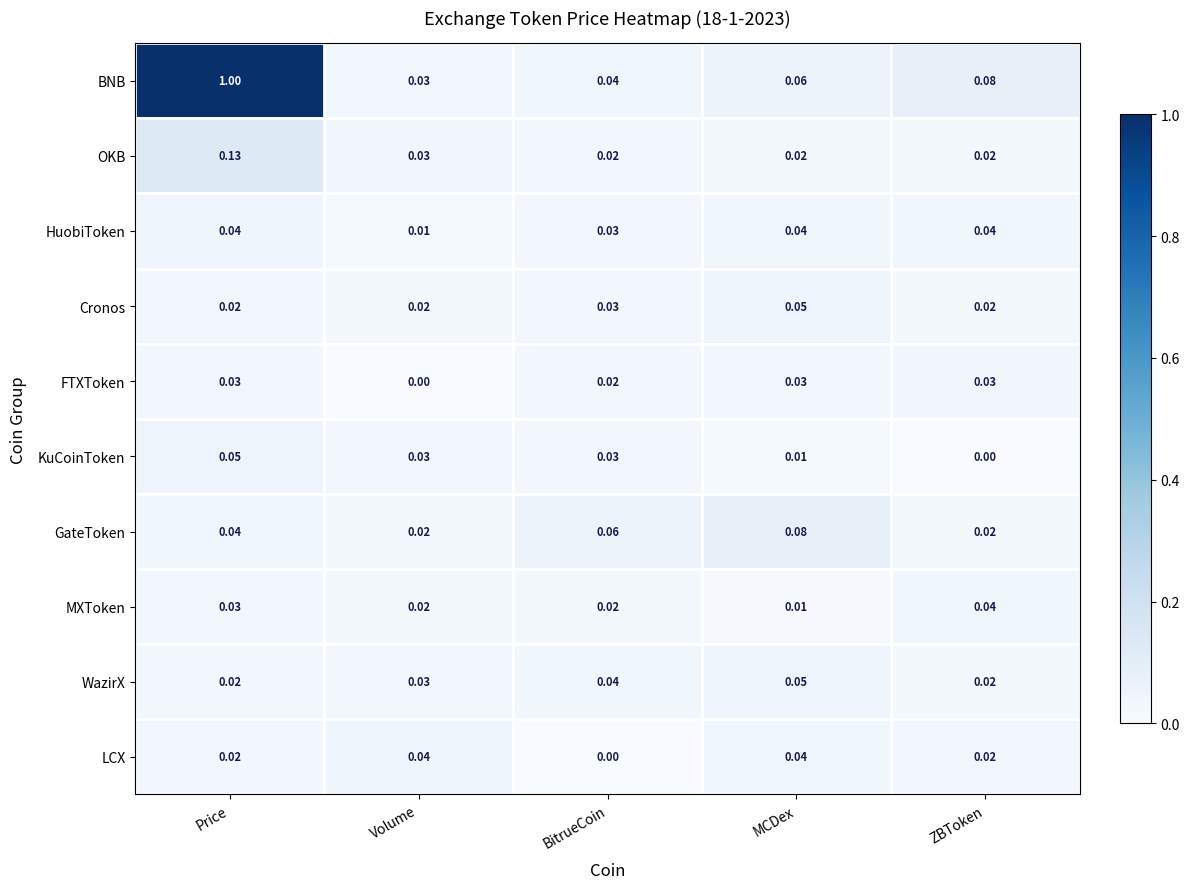

Which series has the largest total across all categories?

BNB